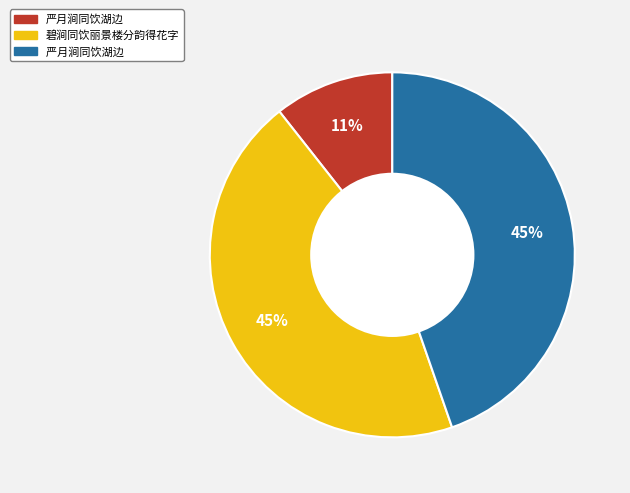

To the nearest percent, what is the average slice percentage?

33%